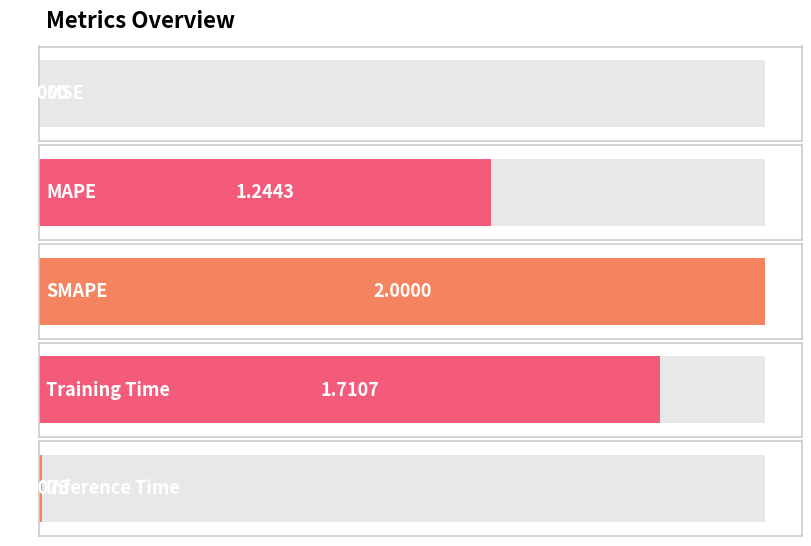

Approximately how many times larger is the value at Training Time compared to MAPE?

1.4